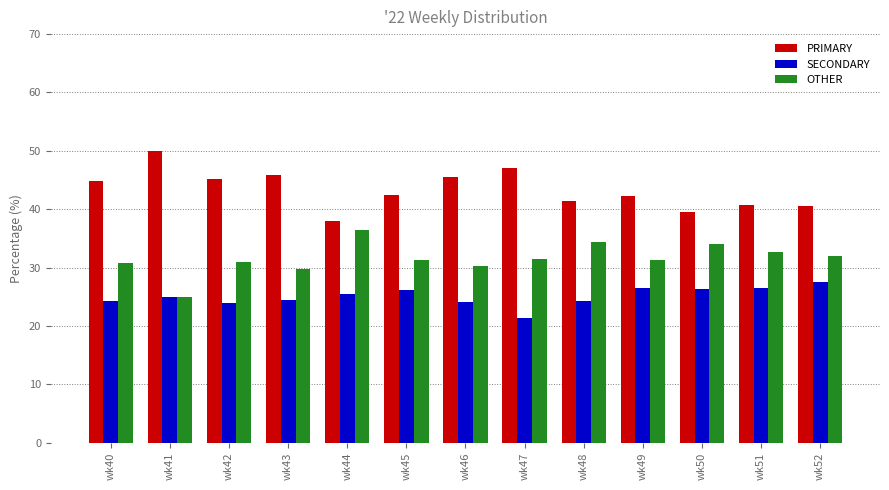

What is the approximate value of PRIMARY at wk48?

41.4